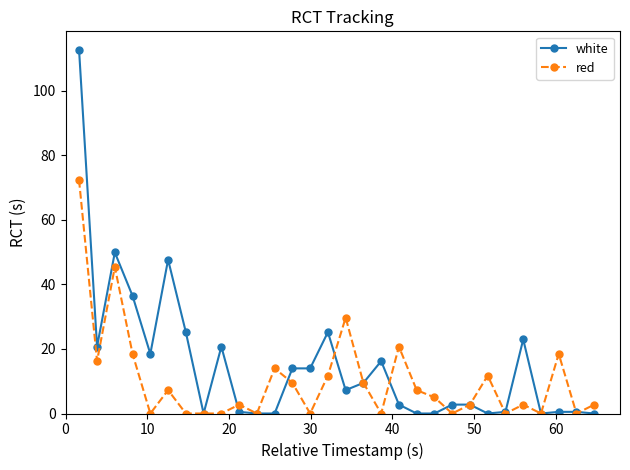

In red, how many points are higher than both neighbors (excluding endpoints)?

9